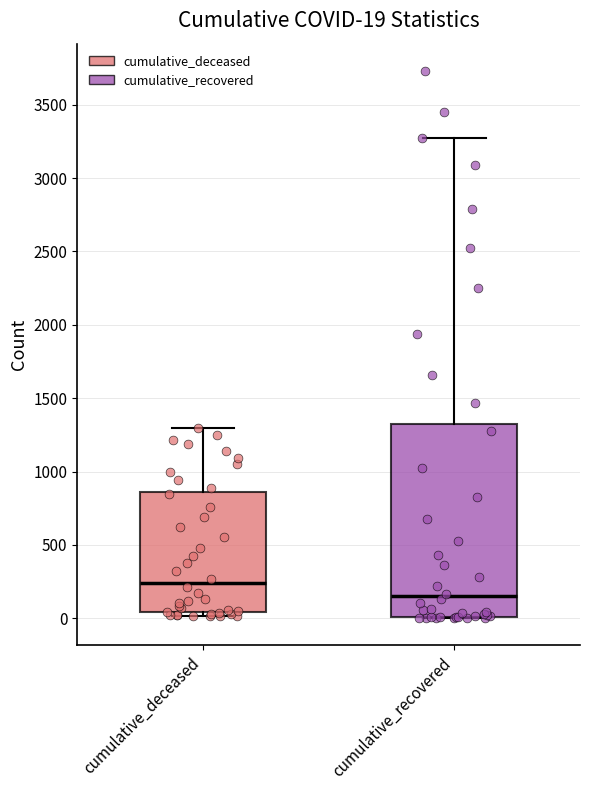

Comparing the boxes themselves (not the whiskers), which one is the tallest?

cumulative_recovered